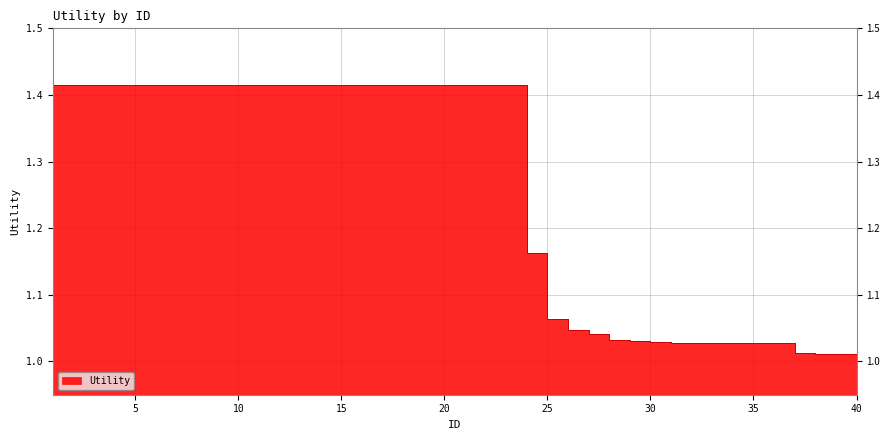

Read the value at 8.

1.4